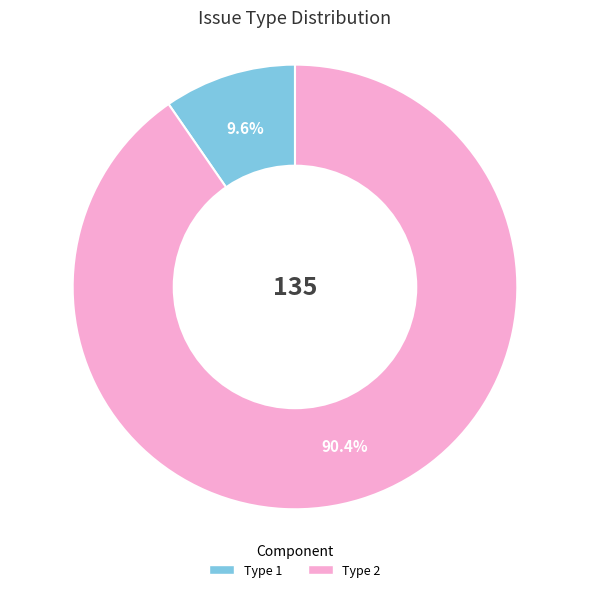

Between Type 2 and Type 1, which is larger?

Type 2